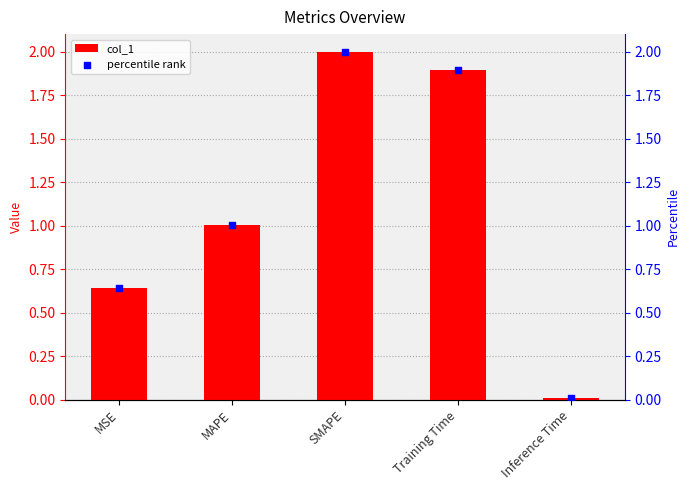

What are all the series names shown in the legend?

col_1, percentile rank